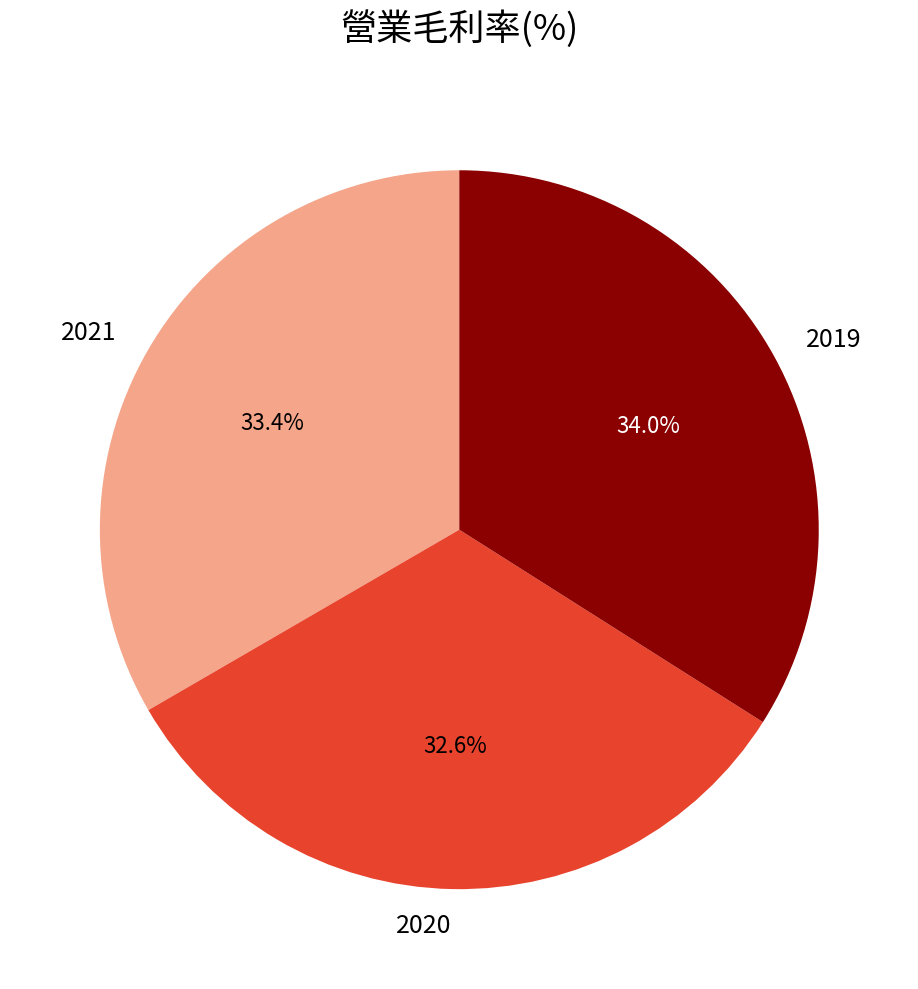

To the nearest percent, what portion does 2019 represent?

34%